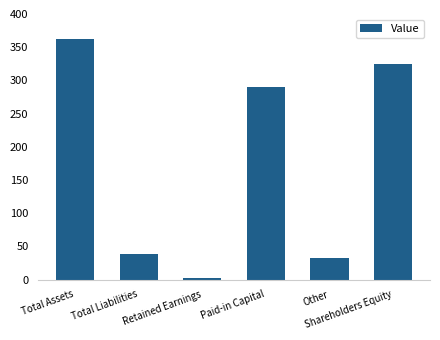

What position from the left is Other?

5